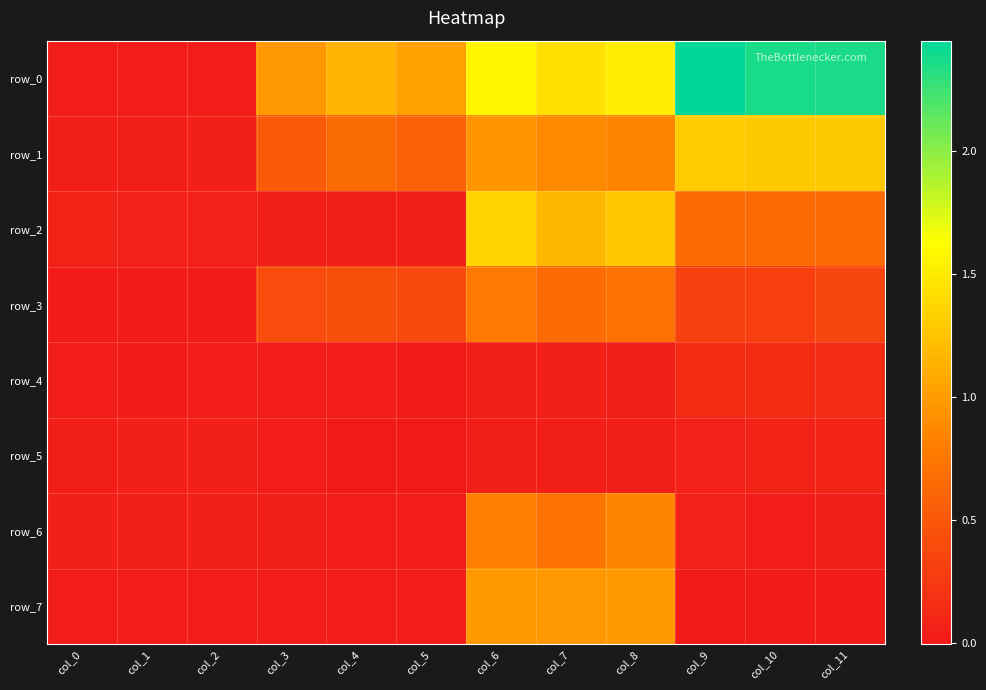

Which series has the largest range (max minus min)?

row_0